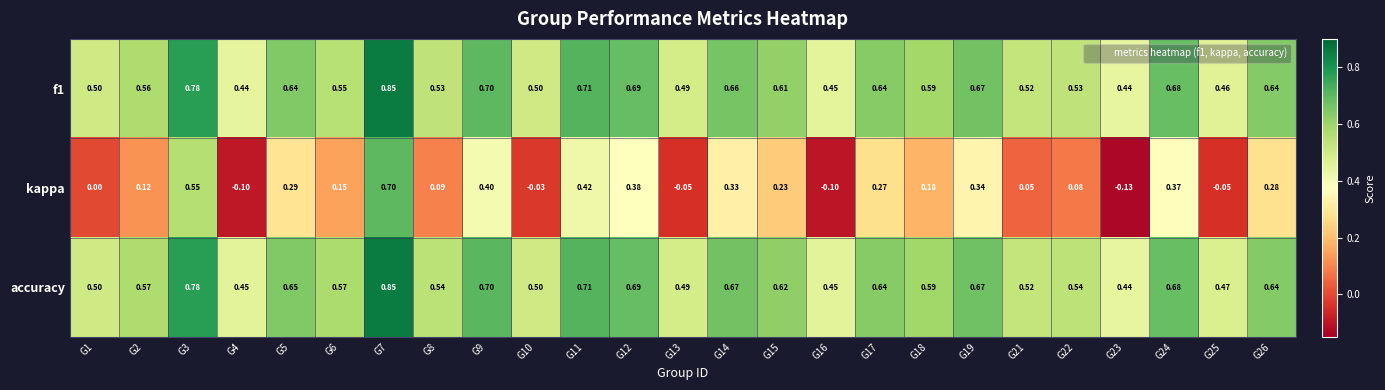

Which series has the largest total across all categories?

accuracy